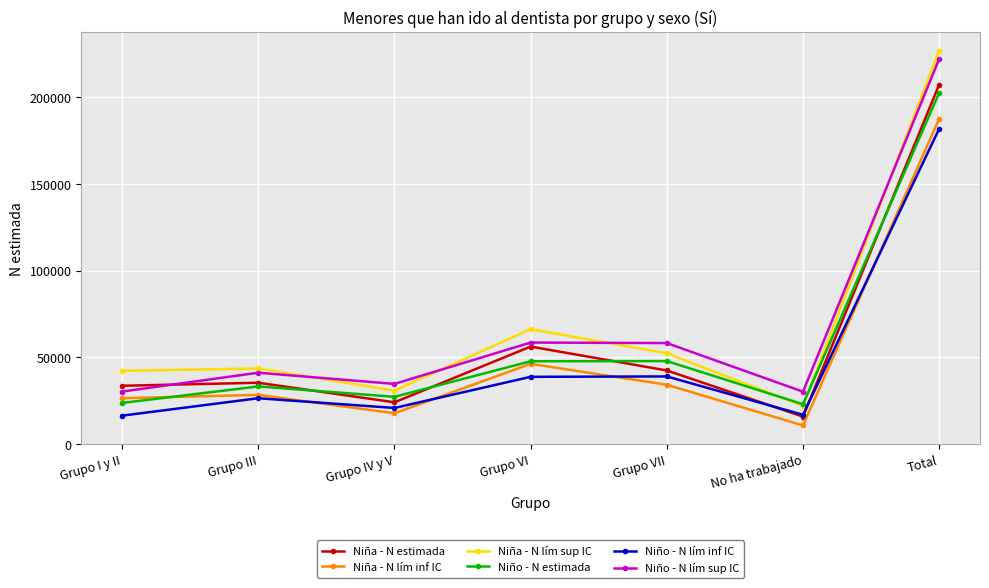

What is the maximum value for Niño - N lím inf IC?

181799